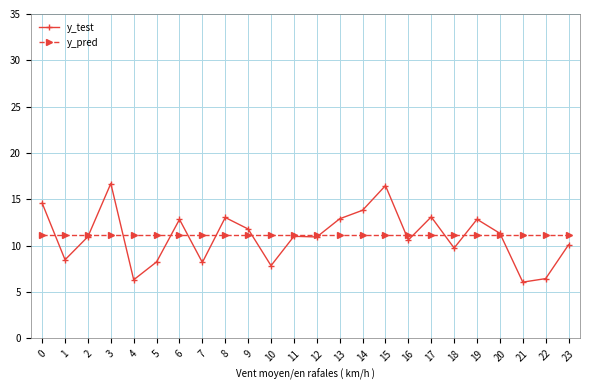

Which series has the largest range (max minus min)?

y_test